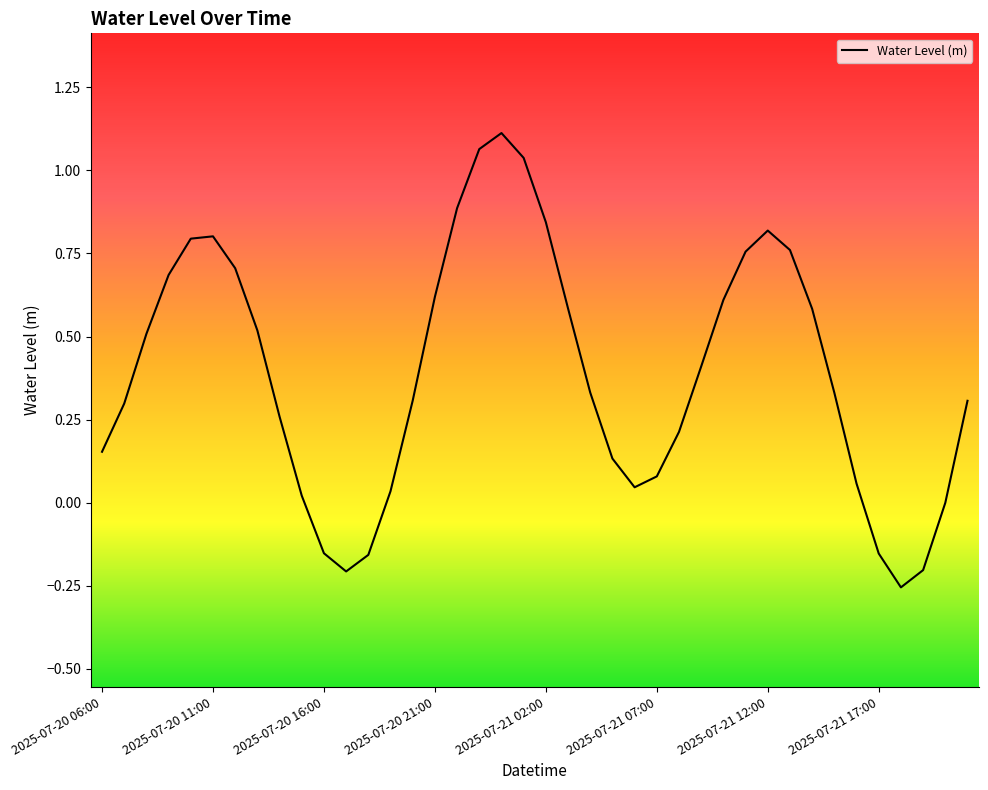

What is the difference between the second highest and minimum values?

1.3